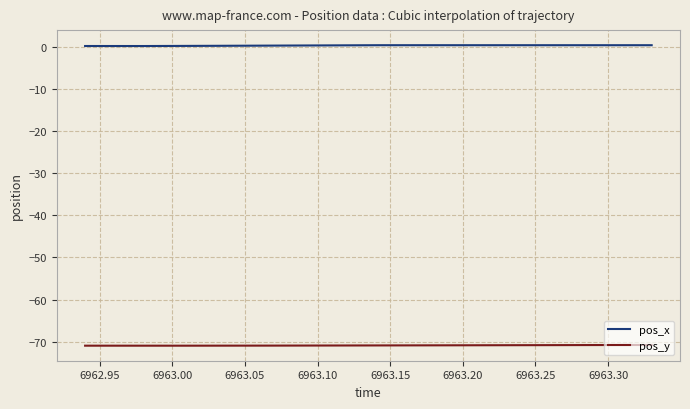

What is the smallest value displayed?

-71.0